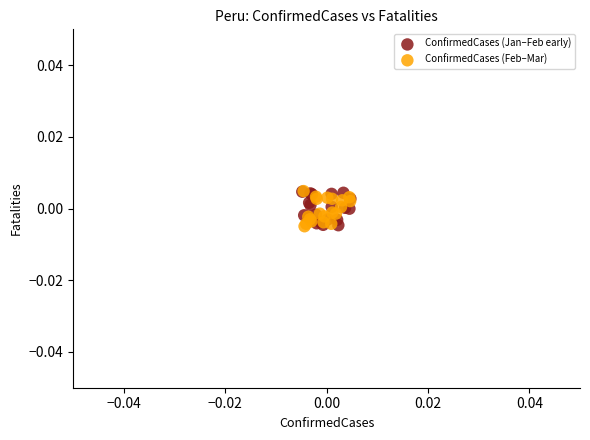

What are all the series names shown in the legend?

ConfirmedCases (Jan–Feb early), ConfirmedCases (Feb–Mar)